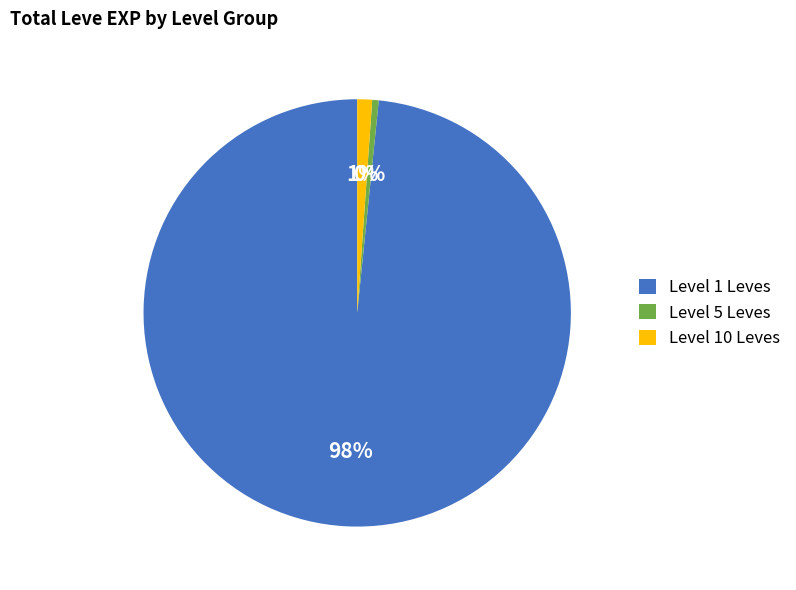

Count the number of slices in the pie.

3